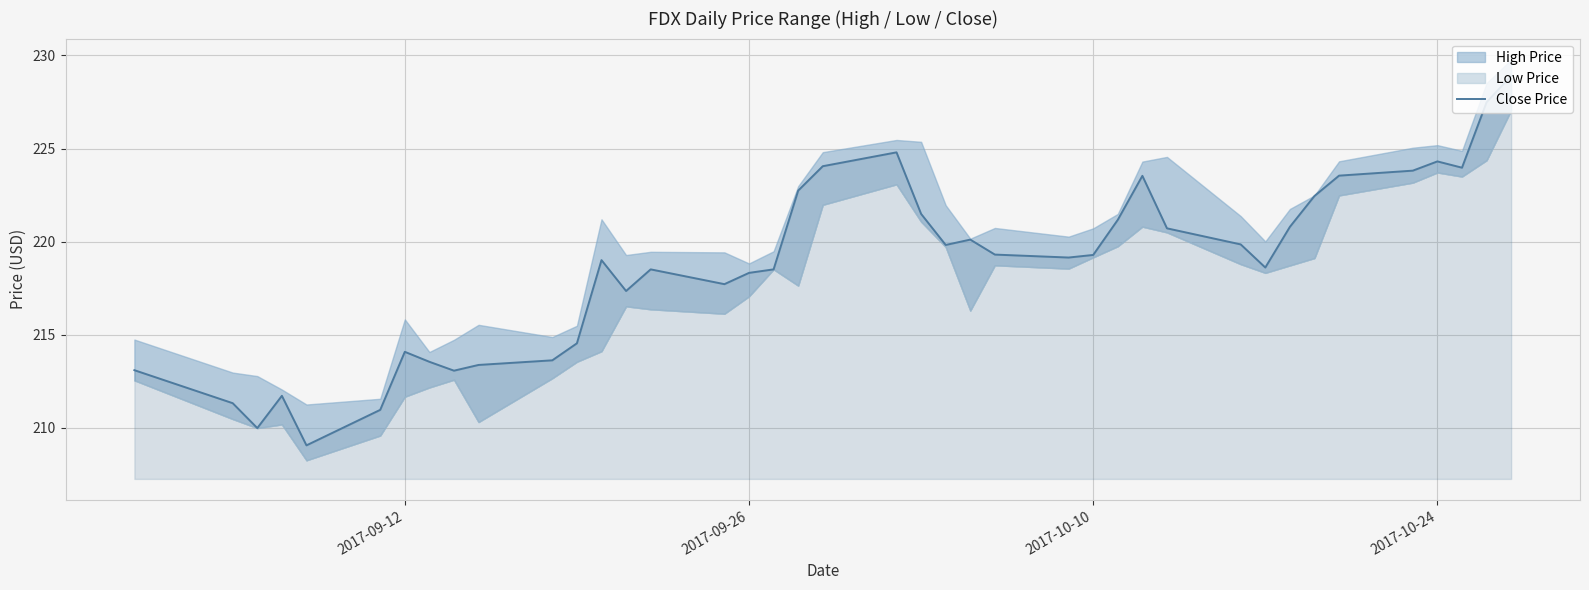

The value of Close Price at 2017-09-26 is 131.3. True or false?

False